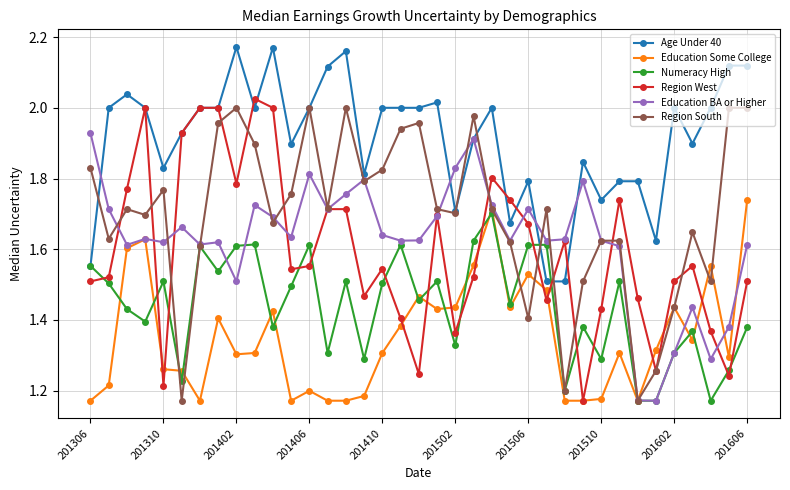

At how many categories does at least one series exceed 1?

37